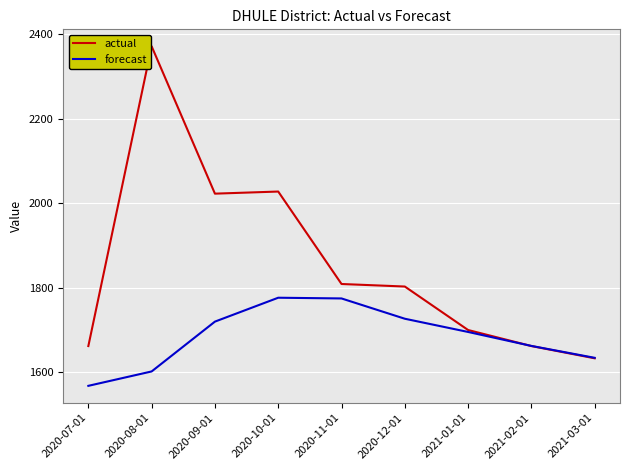

Which category has the lowest value in the actual series?

2021-03-01